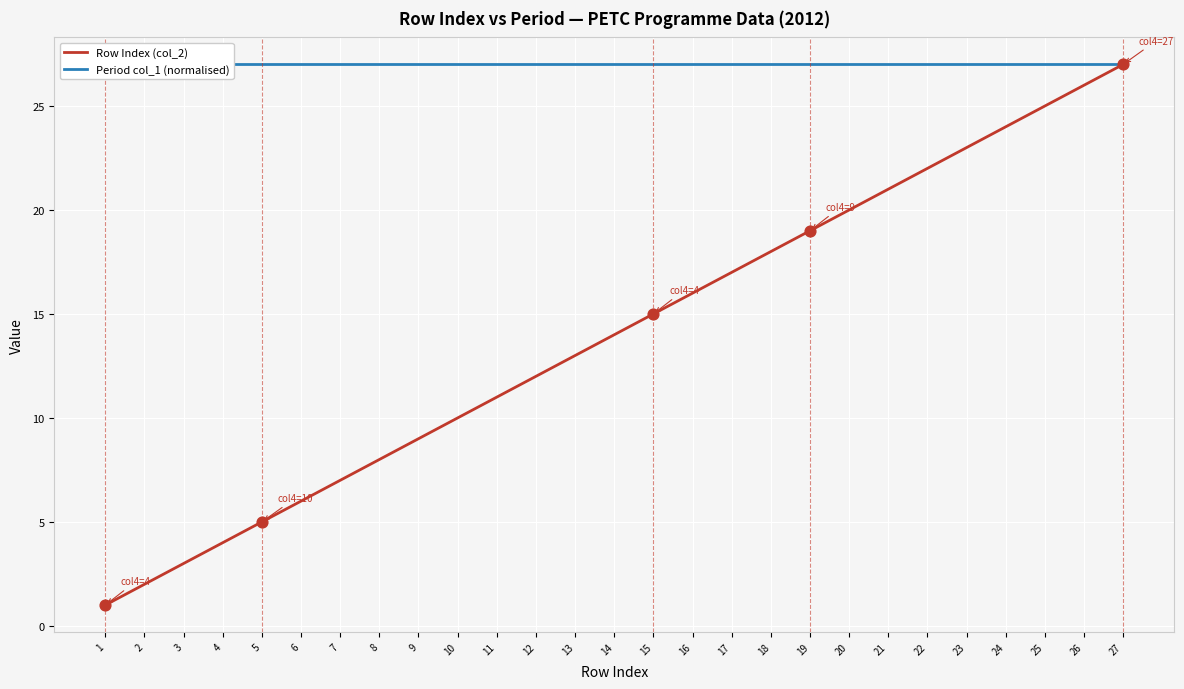

At how many categories does at least one series exceed 17?

27